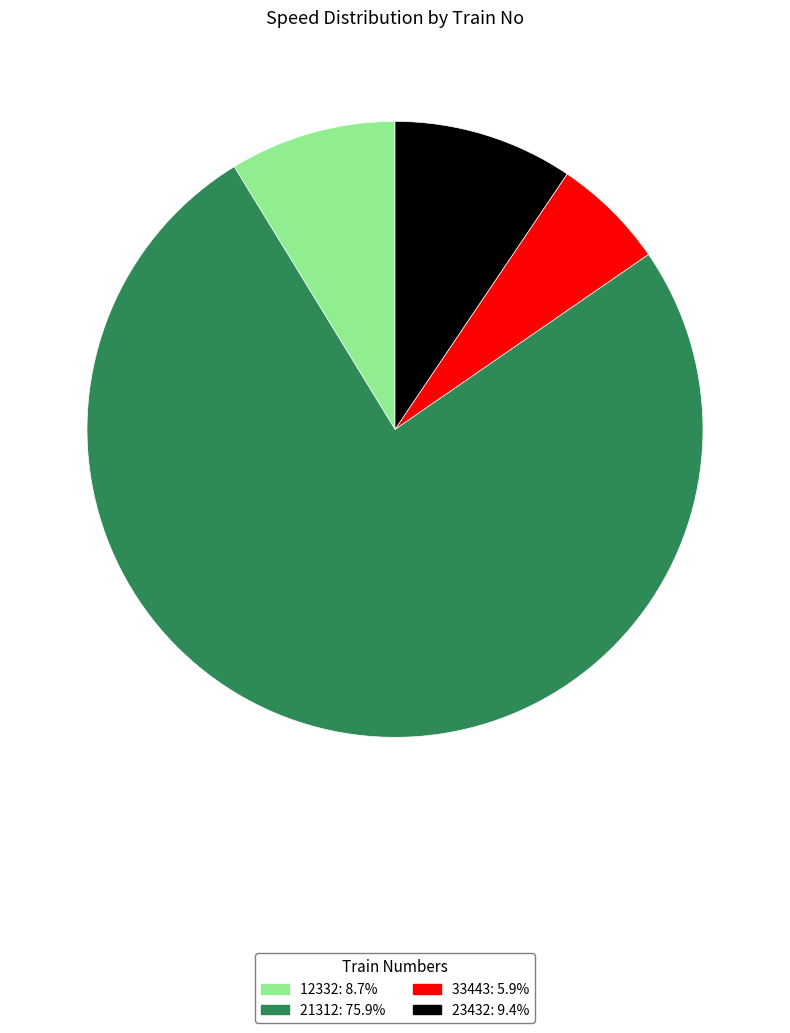

Do 12332 and 21312 together represent more than half of the pie?

Yes